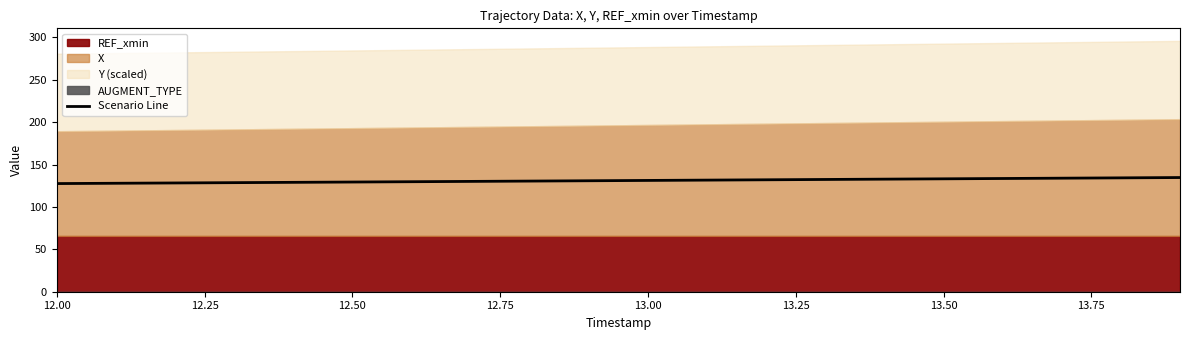

The Scenario Line series shows 127.6 at 12.00. True or false?

True